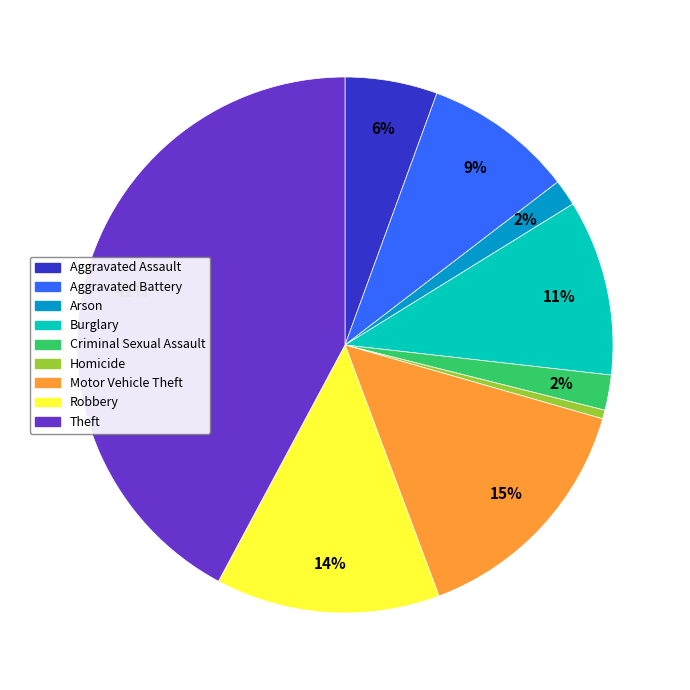

What is the ratio of the value at Aggravated Assault to the value at Burglary?

0.5